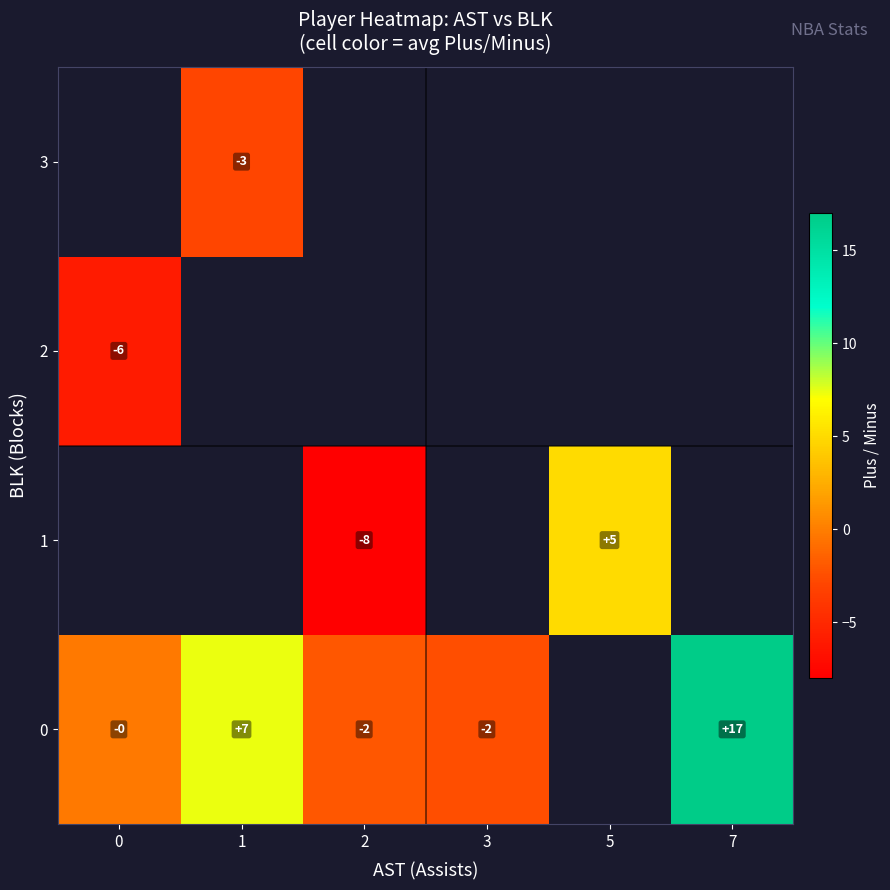

What is the sum of the 0 values at 3 and 0?

-2.0